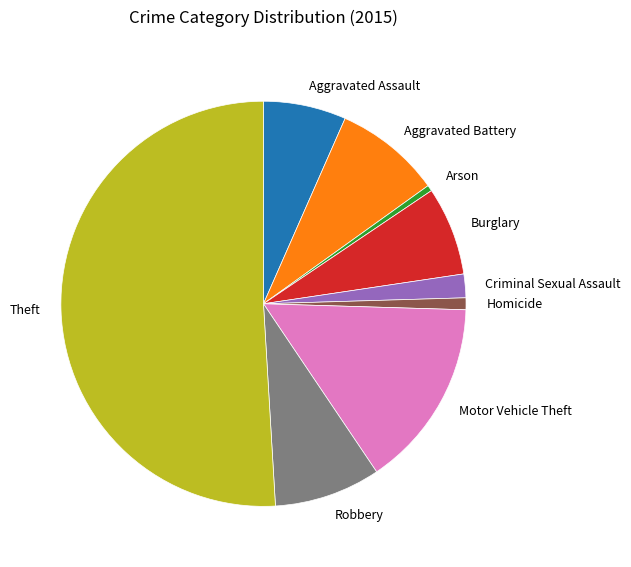

Which slice represents more than half of the pie?

Theft